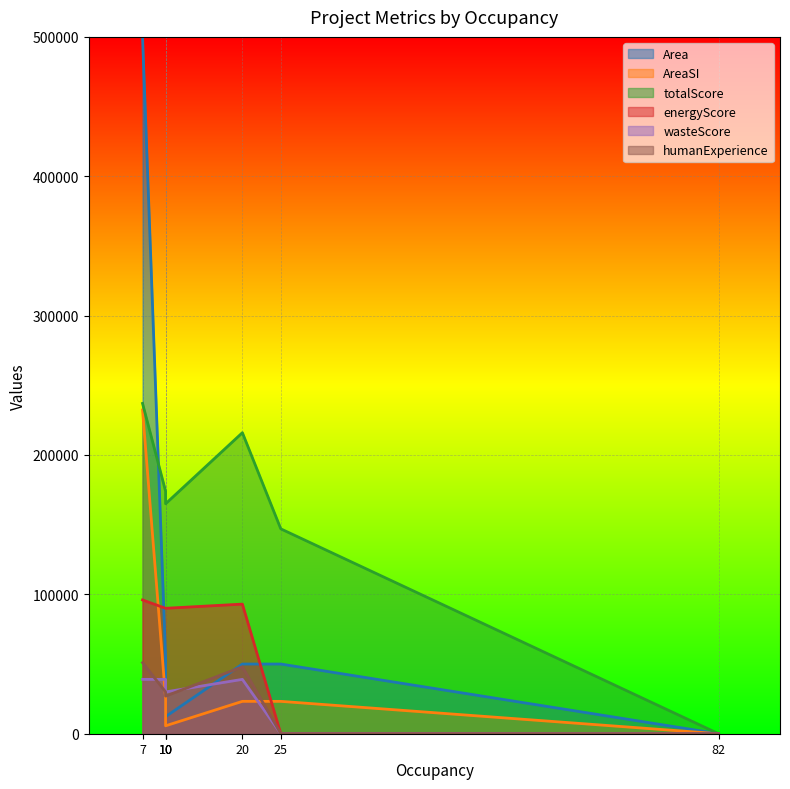

What is the highest value of the energyScore series?

96000.0